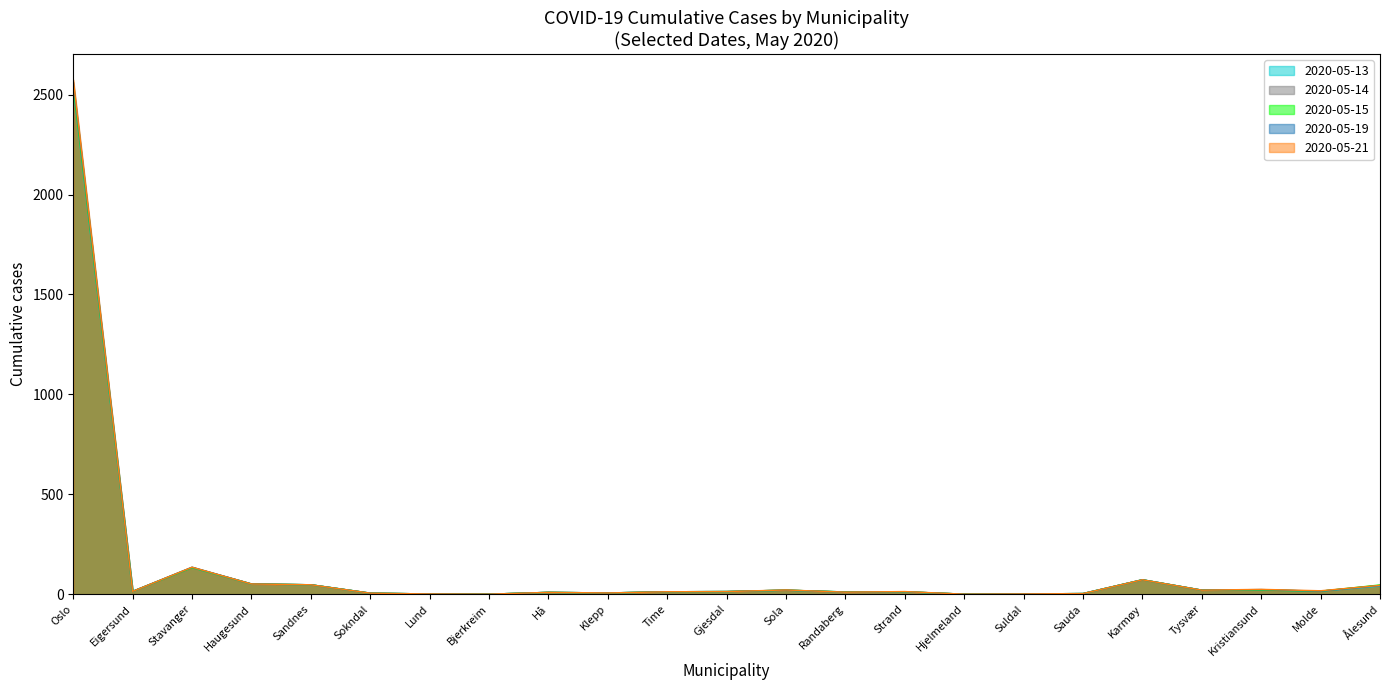

At which category does 2020-05-21 reach its first local peak?

Stavanger